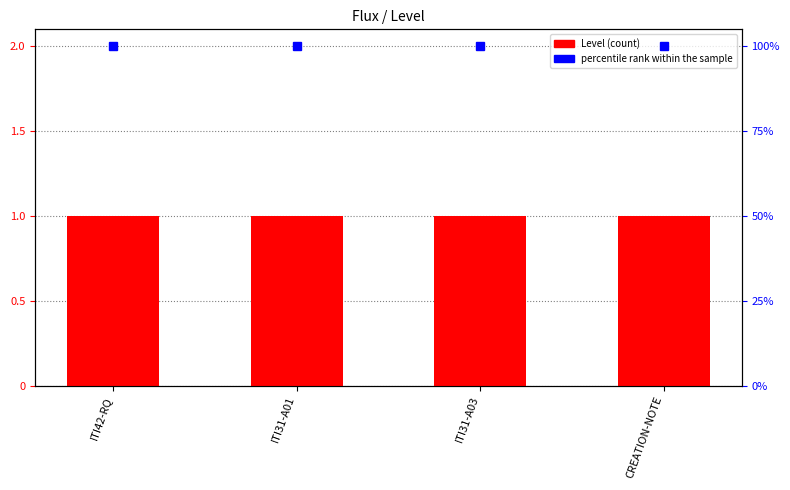

Which label corresponds to the largest value in the chart?

ITI42-RQ